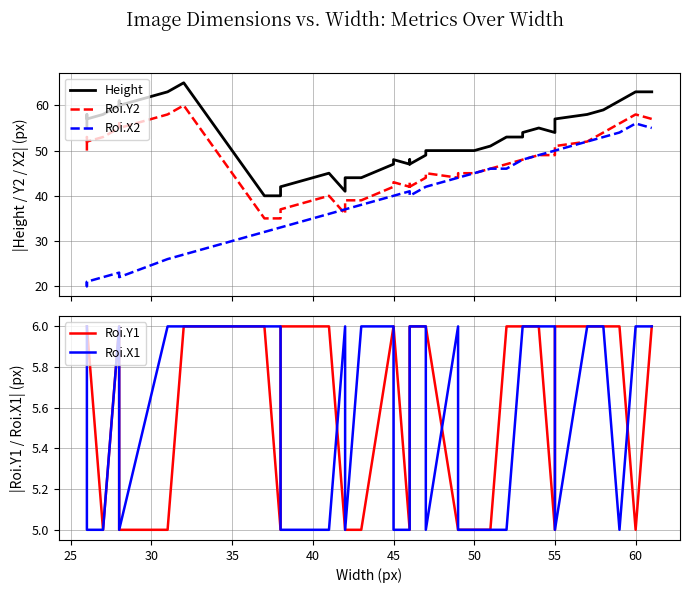

In Roi.Y1, how many points are higher than both neighbors (excluding endpoints)?

1